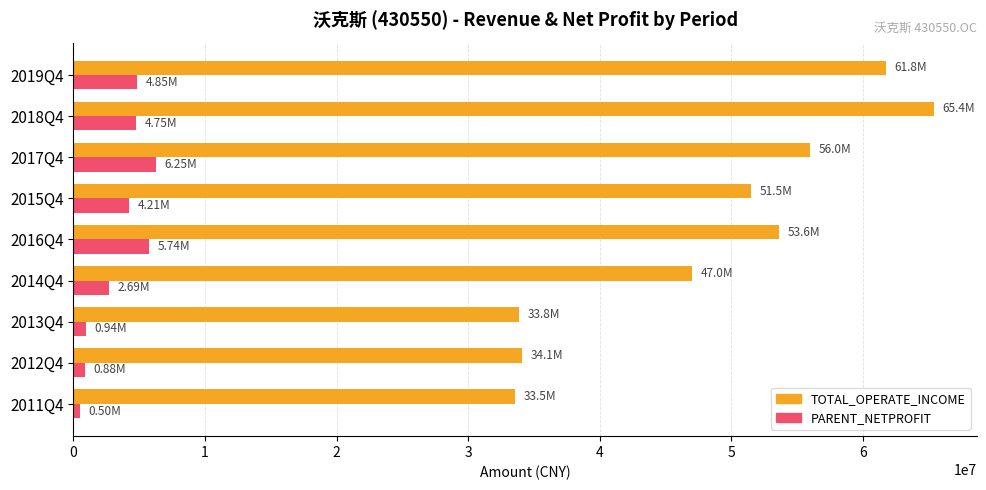

Which series has the widest spread of values?

TOTAL_OPERATE_INCOME